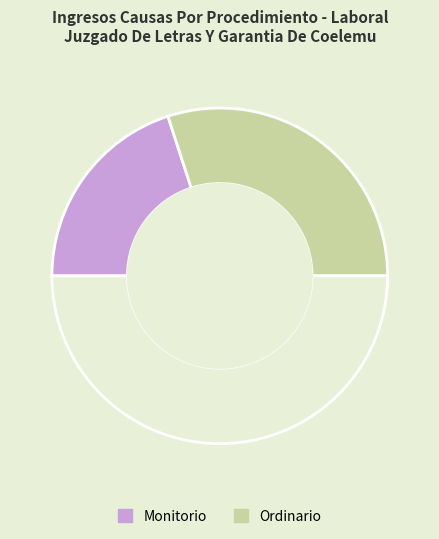

Which category has the smallest portion of the pie?

Monitorio